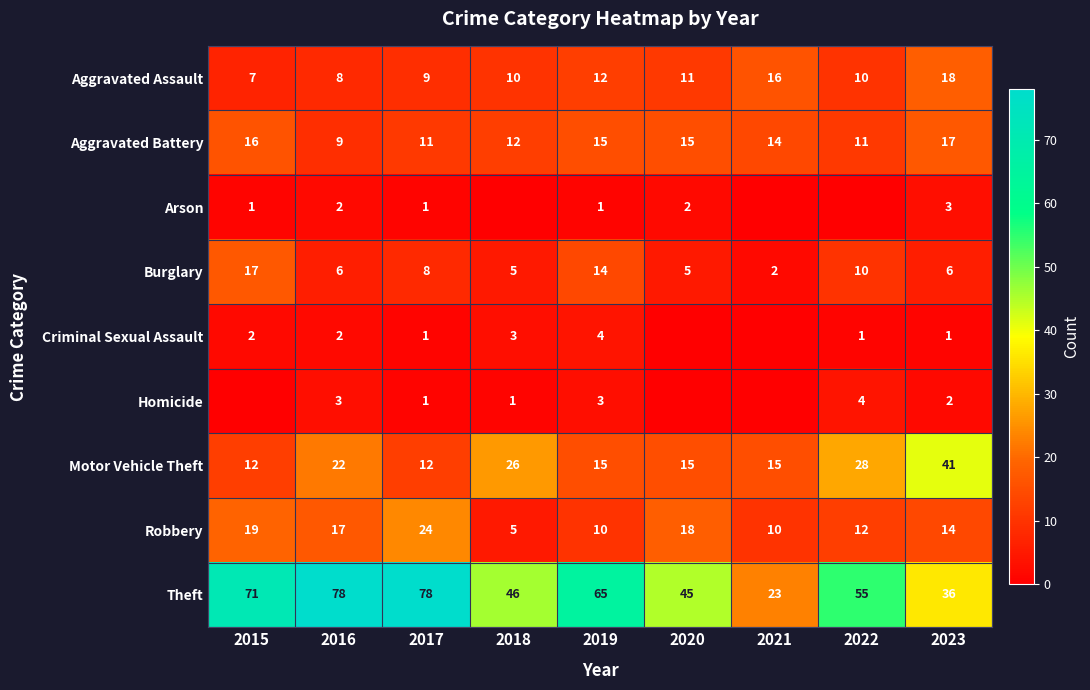

The value of Arson at 2020 is 2. True or false?

True